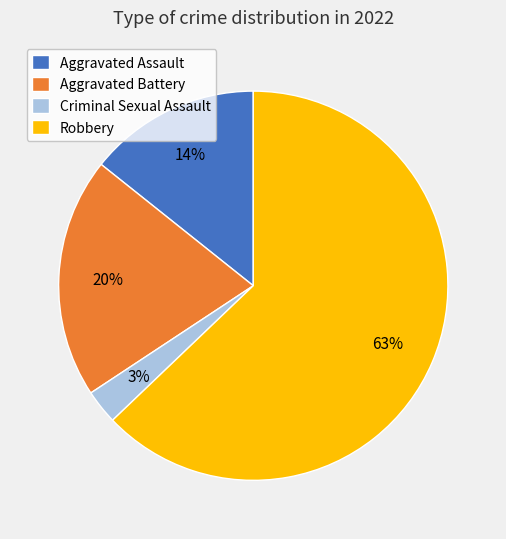

Rank the categories by value from highest to lowest.

Robbery, Aggravated Battery, Aggravated Assault, Criminal Sexual Assault